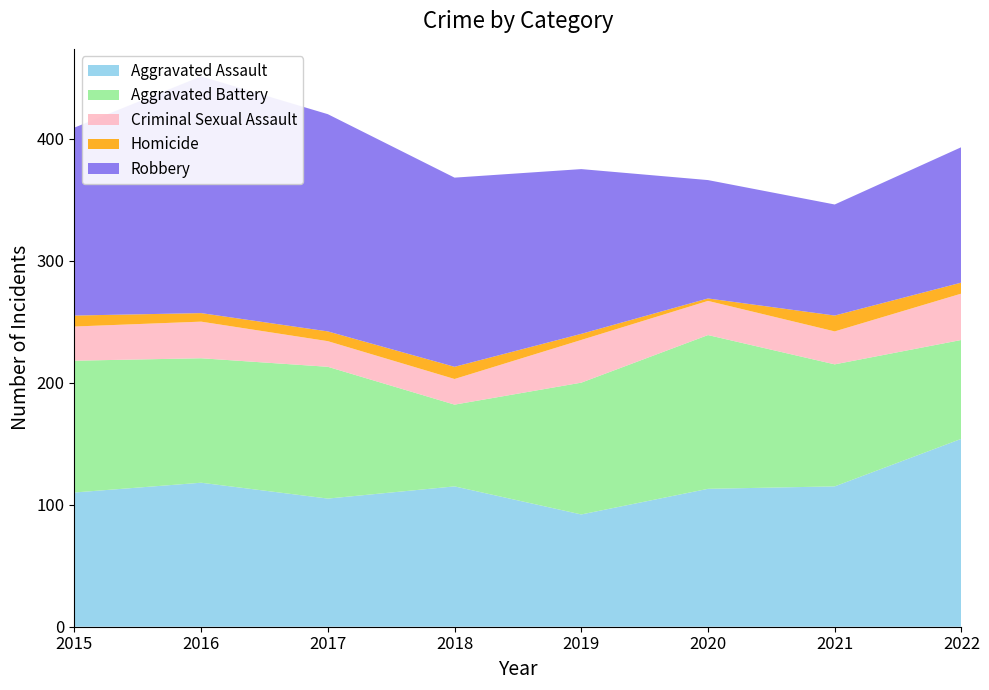

Reading left to right, what are all the values shown in this chart?

Aggravated Assault: 2015=110	2016=118	2017=105	2018=115	2019=92	2020=113	2021=115	2022=154
Aggravated Battery: 2015=108	2016=102	2017=108	2018=67	2019=108	2020=126	2021=100	2022=81
Criminal Sexual Assault: 2015=28	2016=30	2017=21	2018=21	2019=35	2020=28	2021=27	2022=38
Homicide: 2015=9	2016=7	2017=8	2018=10	2019=5	2020=2	2021=13	2022=9
Robbery: 2015=154	2016=194	2017=178	2018=155	2019=135	2020=97	2021=91	2022=111